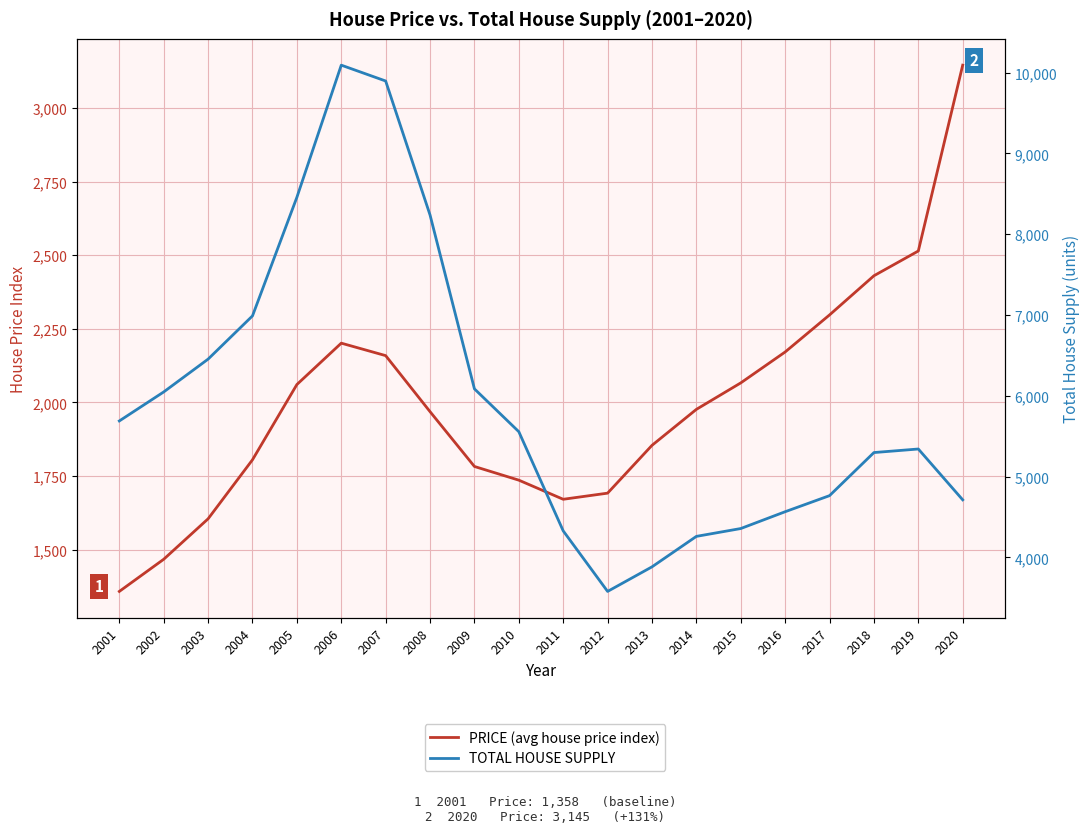

What is the spread (max minus min) of values at 2020?

1567.4